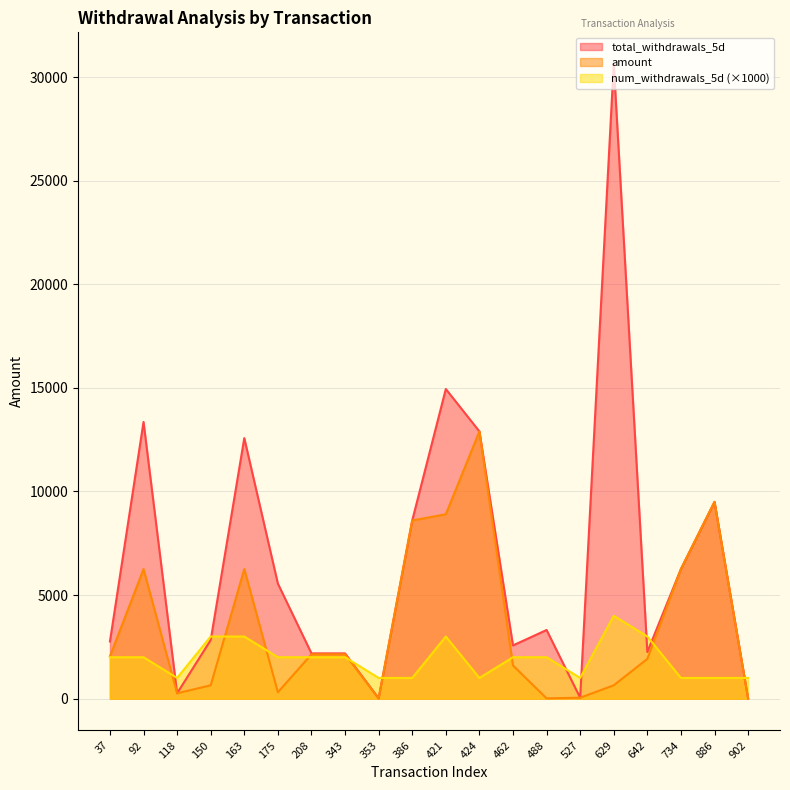

Rank the series by their maximum value, from lowest to highest.

num_withdrawals_5d (×1000), amount, total_withdrawals_5d